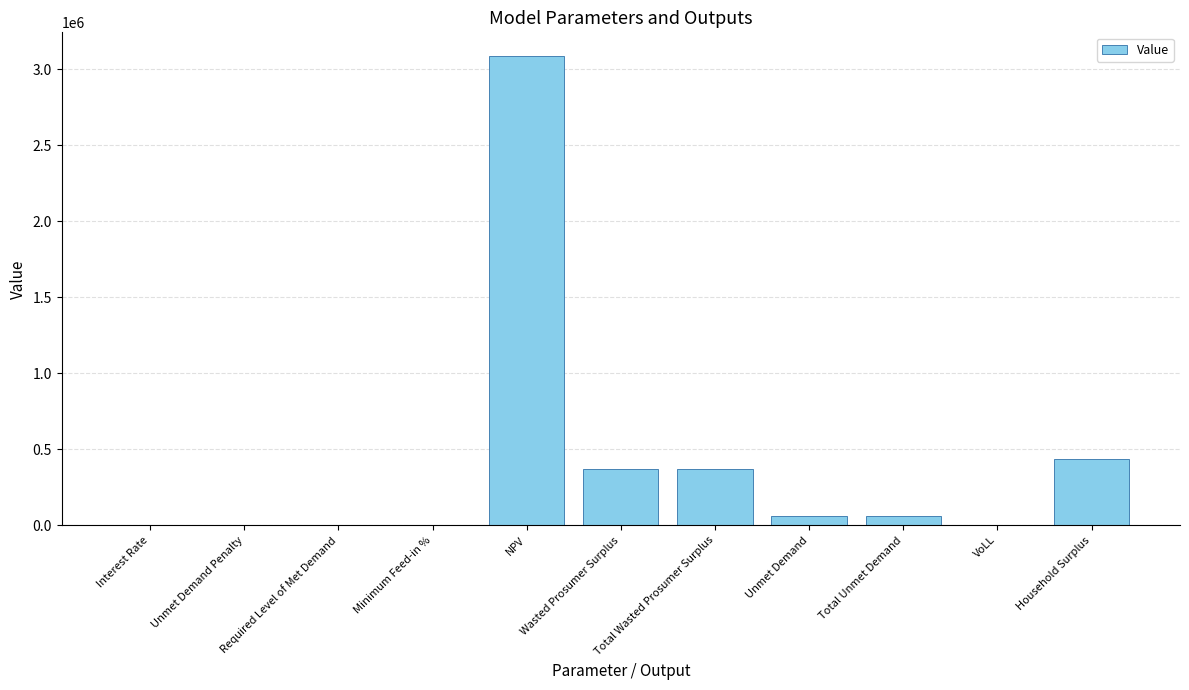

Which category has the highest value across all series?

NPV